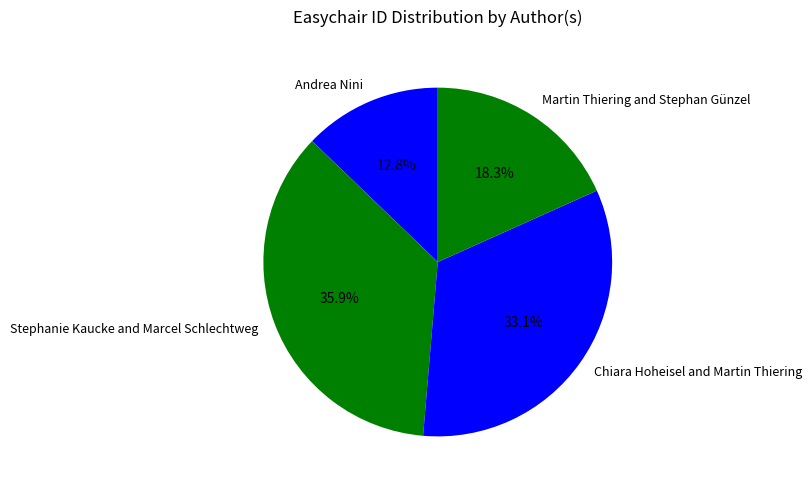

To the nearest percent, what is the average slice percentage?

25%